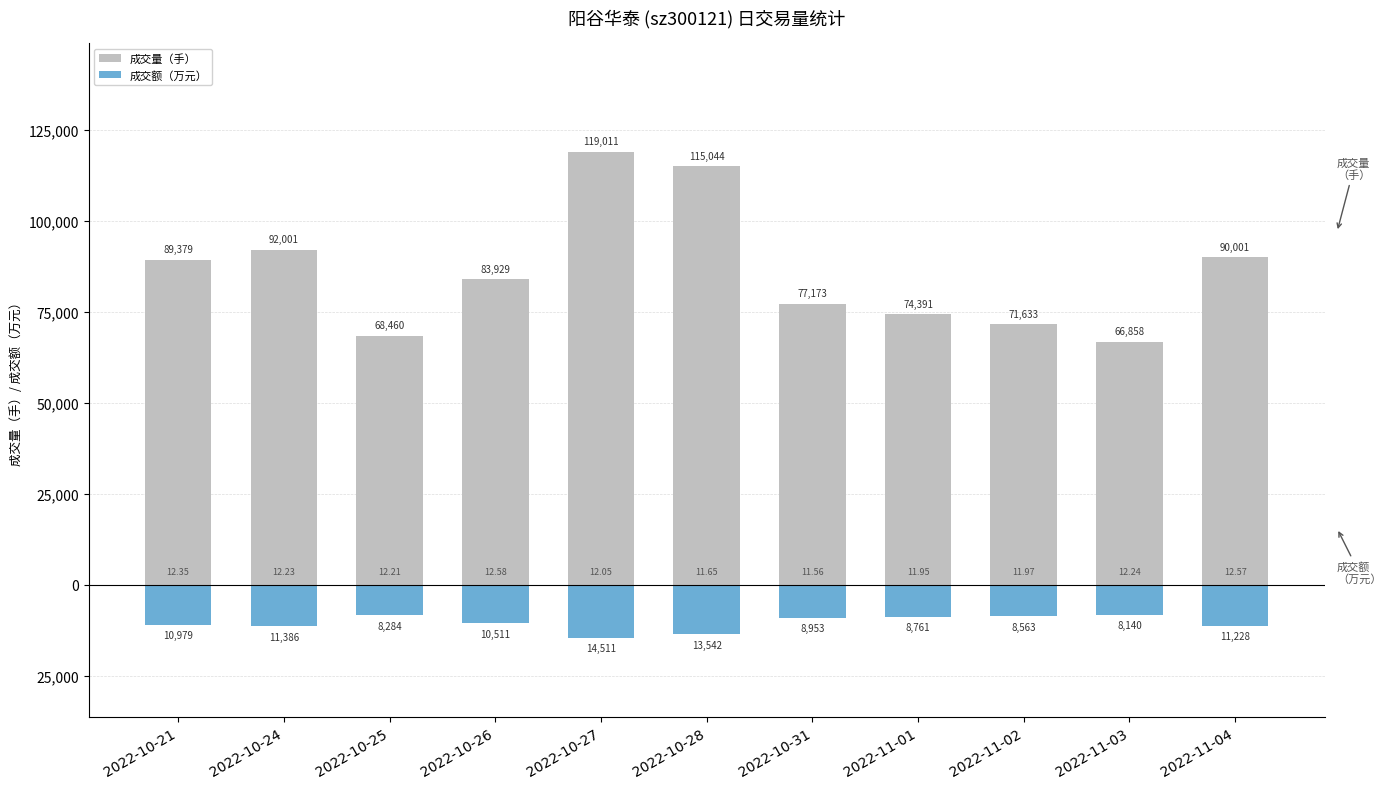

Reading left to right, transcribe all the data shown in this chart.

成交量（手）: 2022-10-21=89379	2022-10-24=92001	2022-10-25=68460	2022-10-26=83929	2022-10-27=119011	2022-10-28=115044	2022-10-31=77173	2022-11-01=74391	2022-11-02=71633	2022-11-03=66858	2022-11-04=90001
成交额（万元）: 2022-10-21=-10979	2022-10-24=-11386	2022-10-25=-8284	2022-10-26=-10511	2022-10-27=-14511	2022-10-28=-13542	2022-10-31=-8953	2022-11-01=-8761	2022-11-02=-8563	2022-11-03=-8140	2022-11-04=-11228